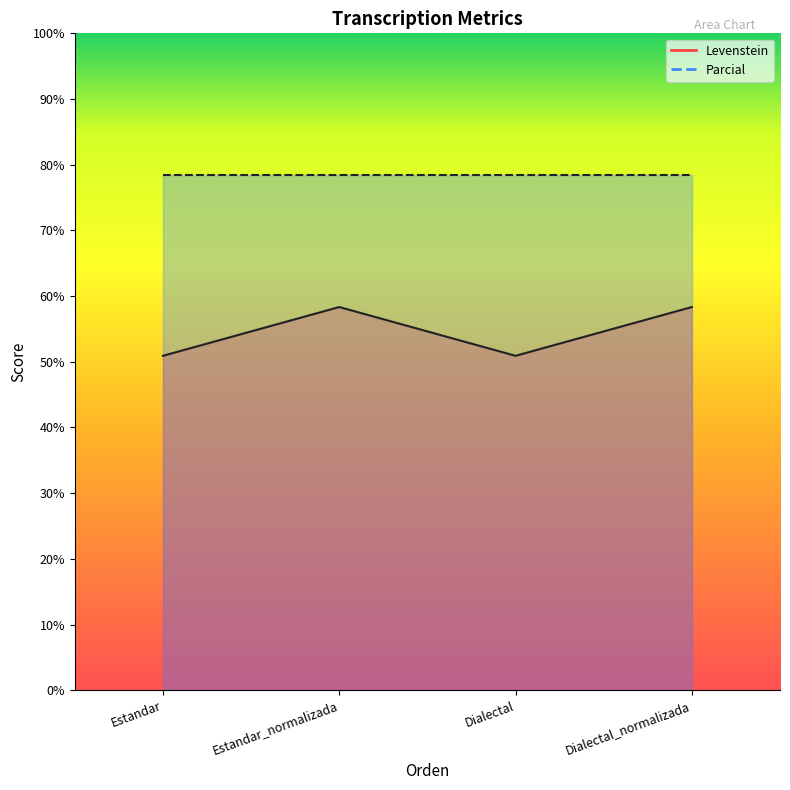

True or false: the data has more than 0 interior local peaks.

True